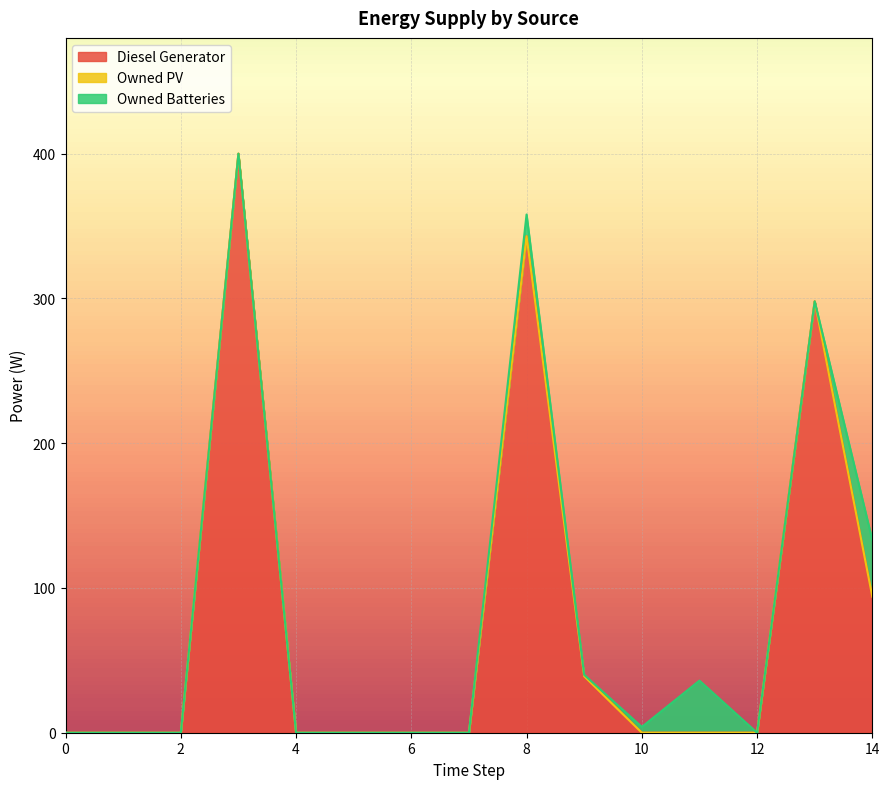

Is the value of Diesel Generator at 9 greater than the value of Owned Batteries at 14?

No